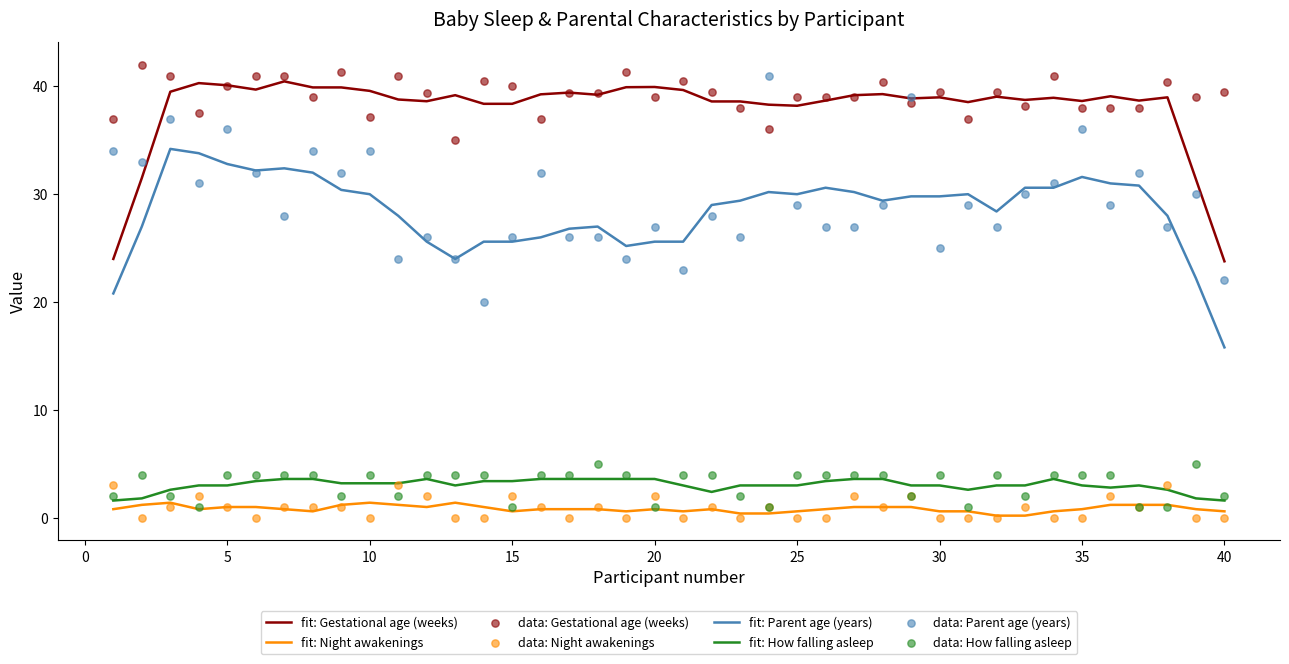

Which series reaches the minimum Y coordinate?

night_awakening_number_bb1